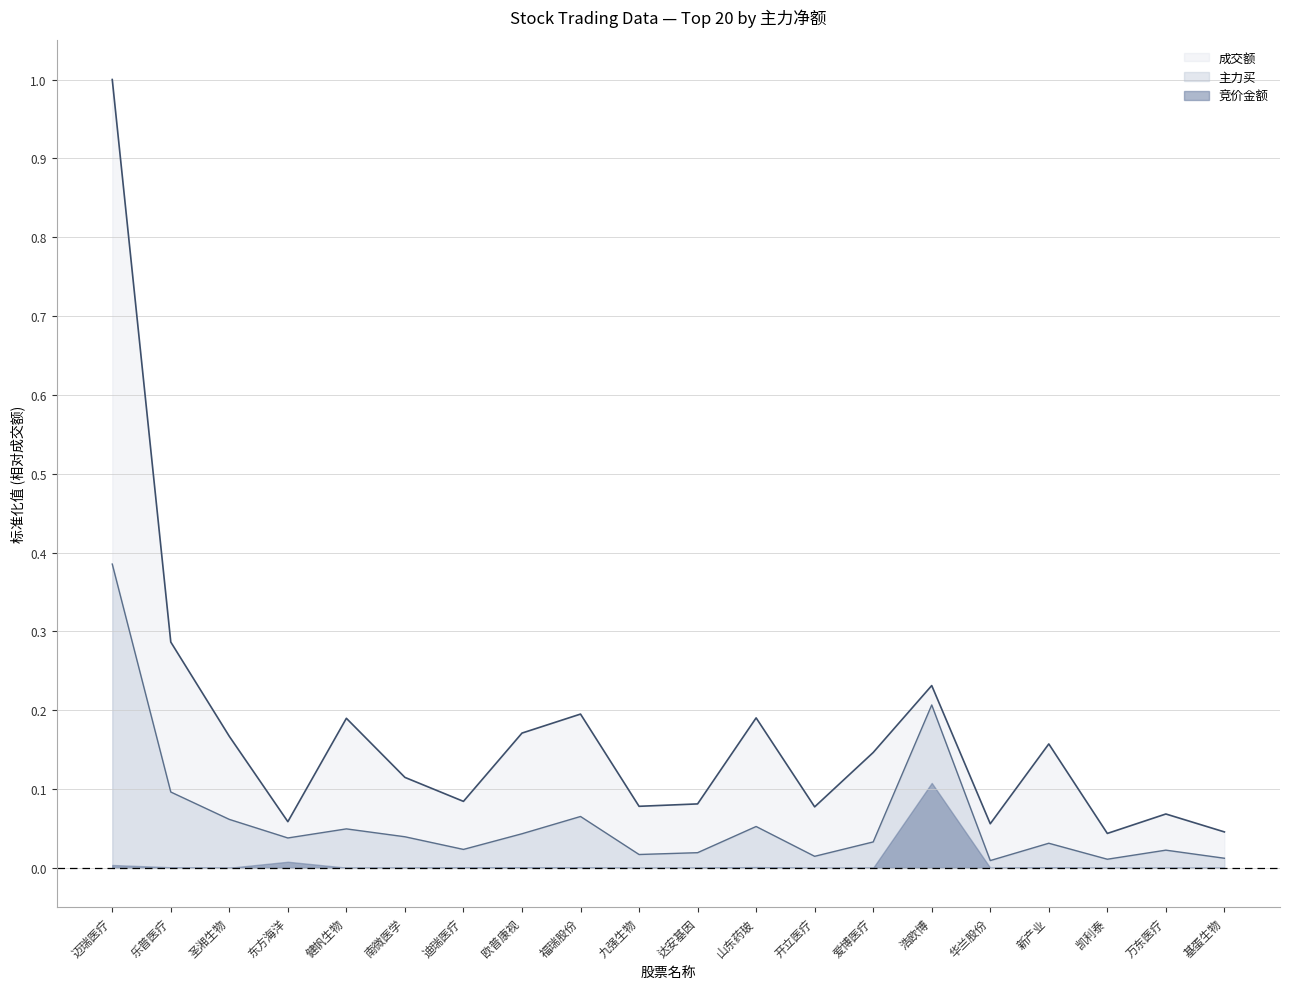

Which series changed the most between 九强生物 and 爱博医疗?

成交额